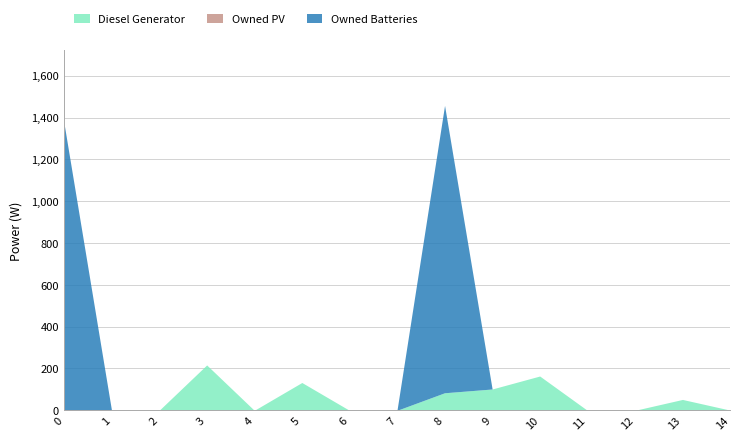

Reading left to right, transcribe all the data shown in this chart.

Diesel Generator: 0=0	1=0	2=0	3=217	4=0	5=133	6=0	7=0	8=84	9=102	10=164	11=0	12=0	13=52	14=1
Owned PV: 0=0	1=0	2=0	3=0	4=0	5=0	6=0	7=0	8=0	9=0	10=0	11=0	12=0	13=0	14=0
Owned Batteries: 0=1374	1=0	2=0	3=0	4=0	5=0	6=0	7=0	8=1374	9=0	10=0	11=0	12=0	13=0	14=0